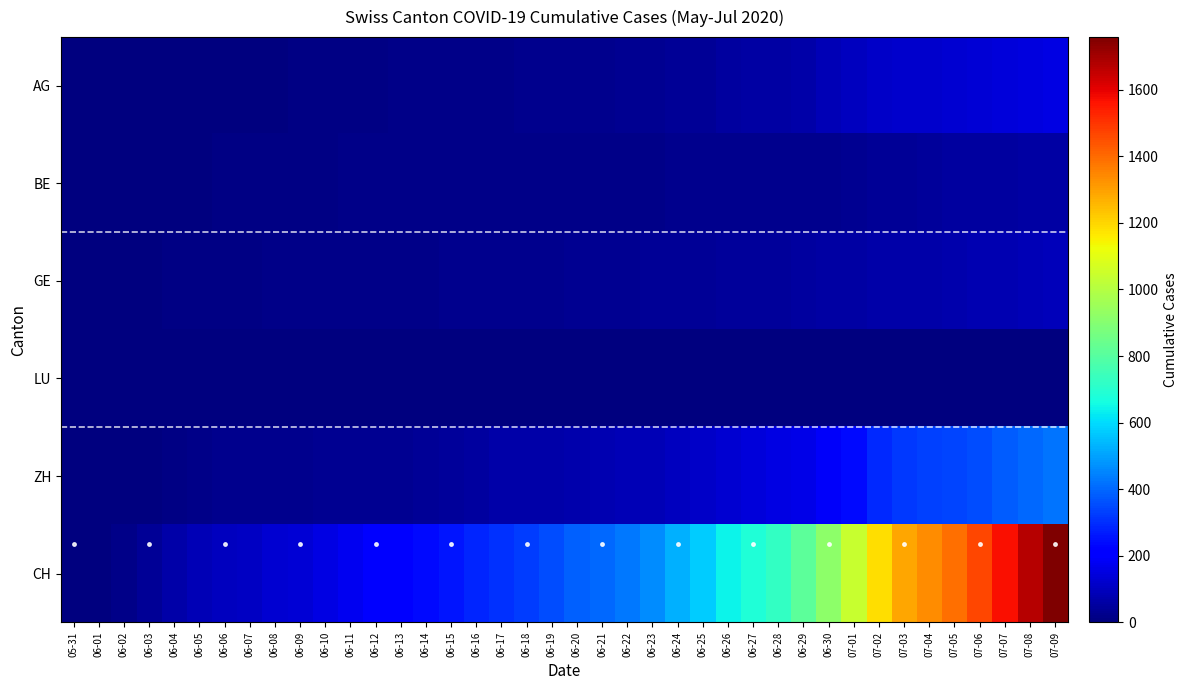

Where does the AG series first go above 26?

06-22